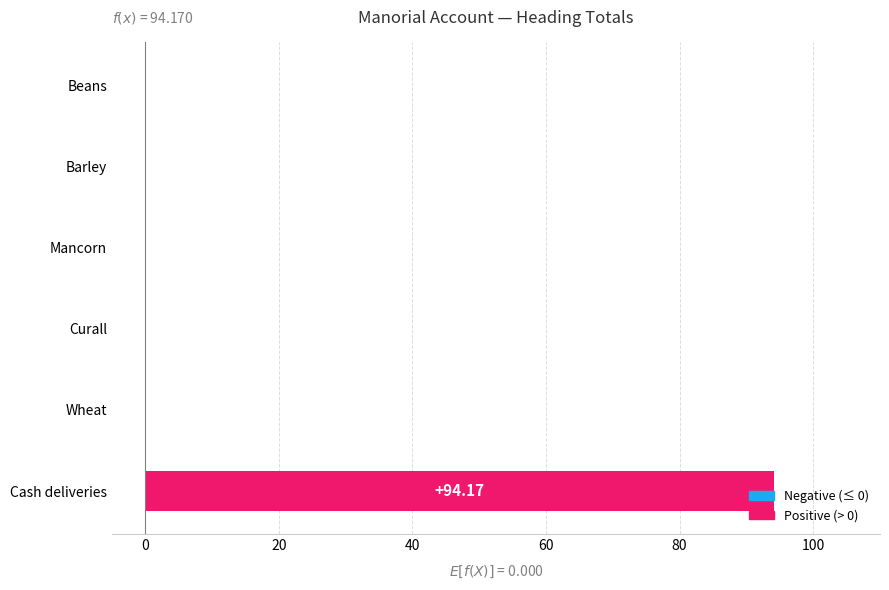

Which label corresponds to the largest value in the chart?

Cash deliveries